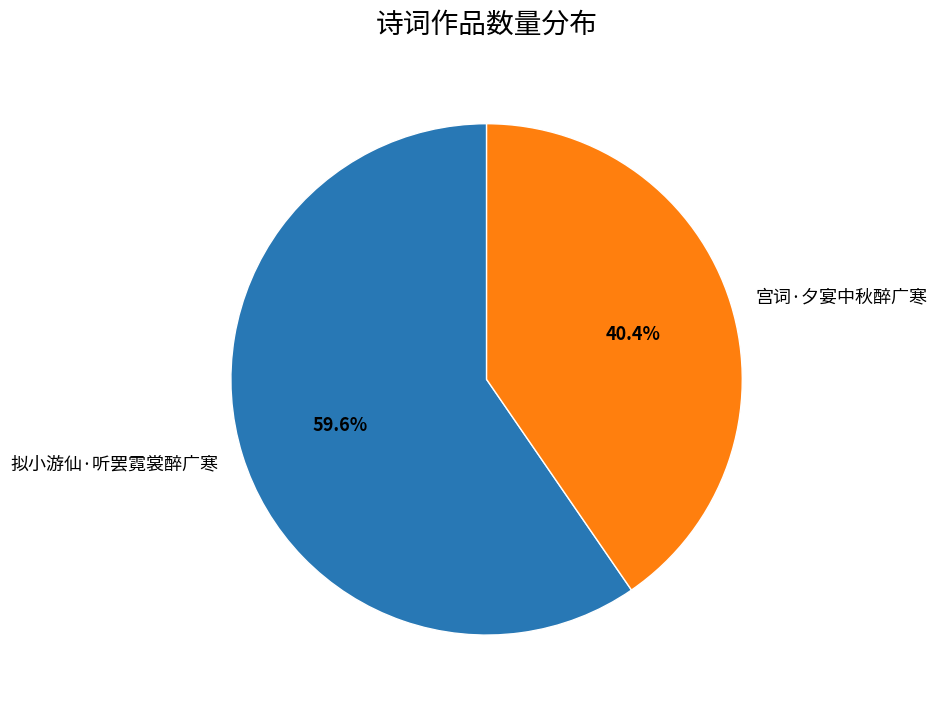

What is the majority slice?

拟小游仙·听罢霓裳醉广寒